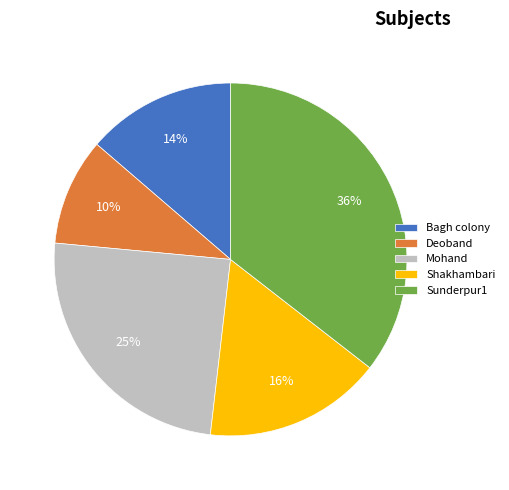

How many segments does this pie chart have?

5